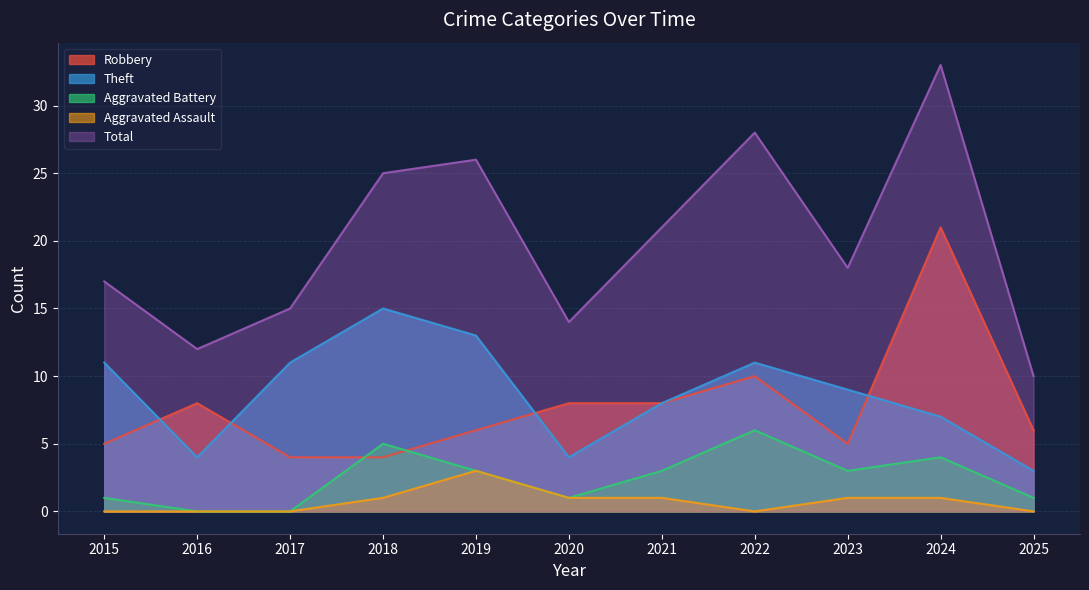

True or false: Theft has more than 2 points higher than both neighbors.

False